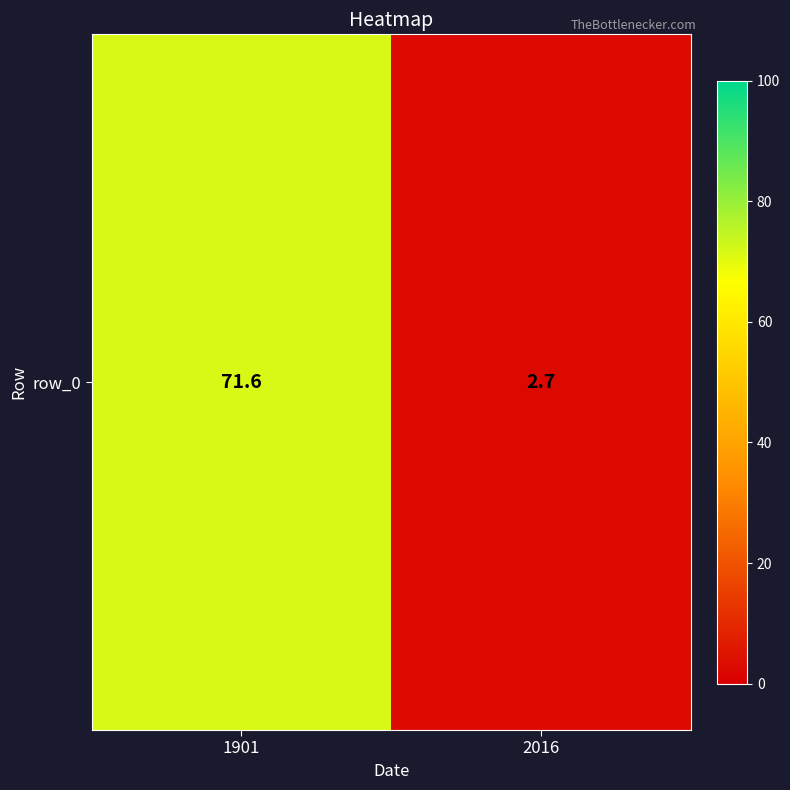

True or false: the data shows 2.7 at 2016.

True